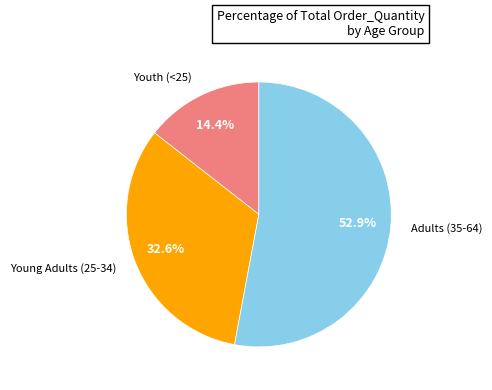

Is there a majority slice in this chart?

Yes